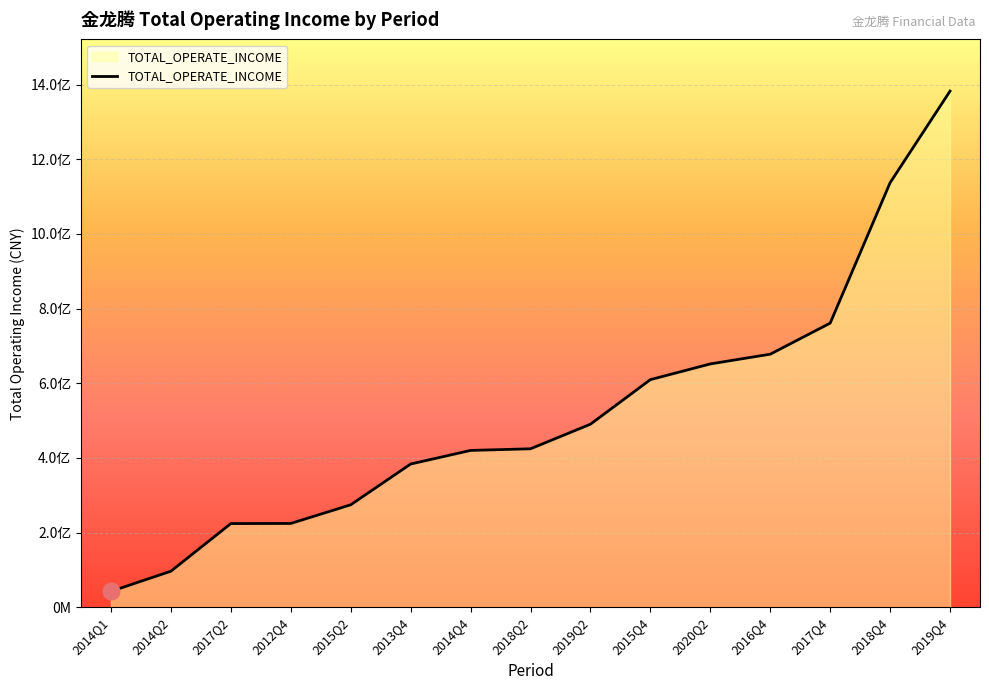

Which has a higher value, 2019Q4 or 2015Q4?

2019Q4